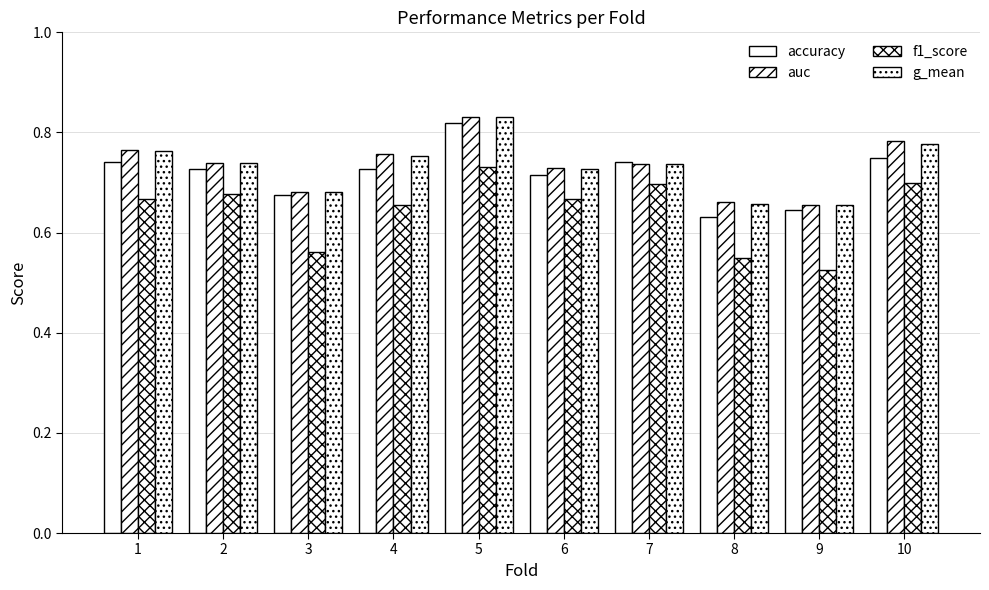

The g_mean series shows 0.8 at 1. True or false?

True